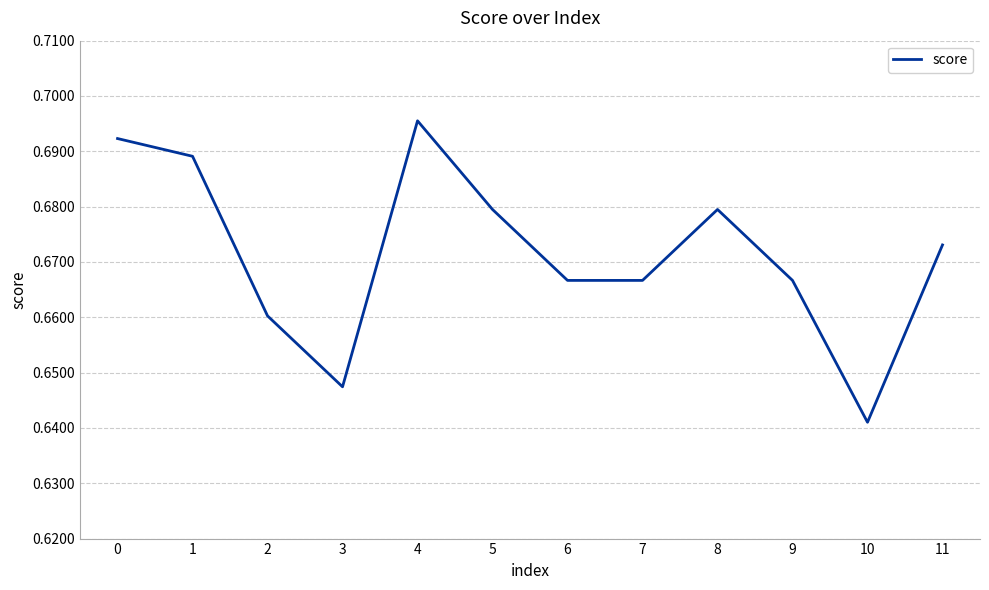

At which label is the value closest to 0?

10